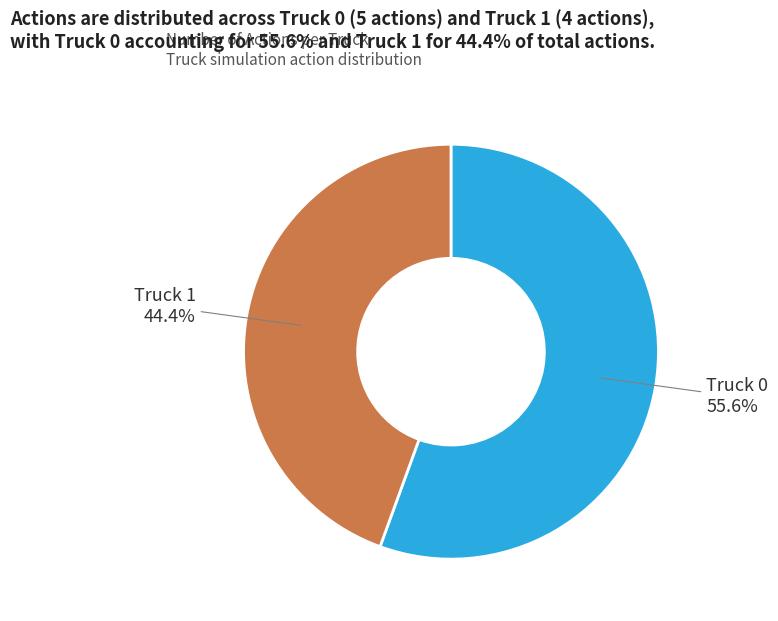

What is the ratio of the value at Truck 1 to the value at Truck 0?

0.8